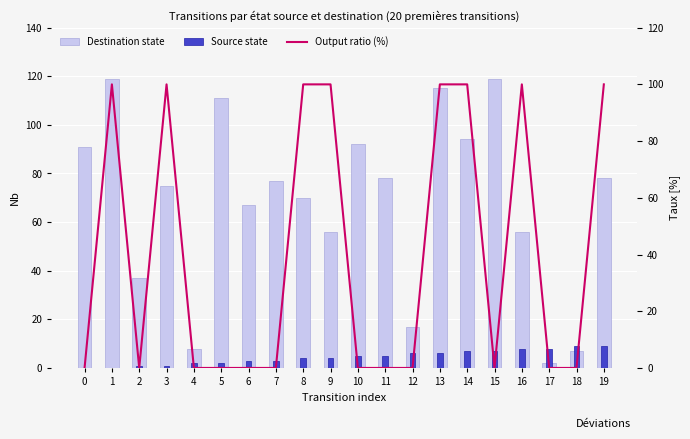

How many values in the Output ratio (%) series exceed 0?

8